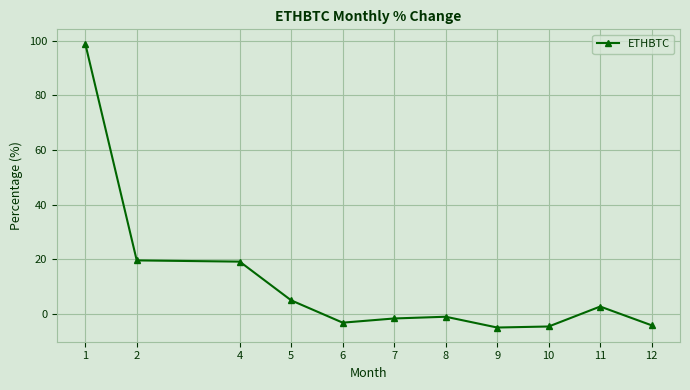

At which category does the chart reach its peak across all series?

1